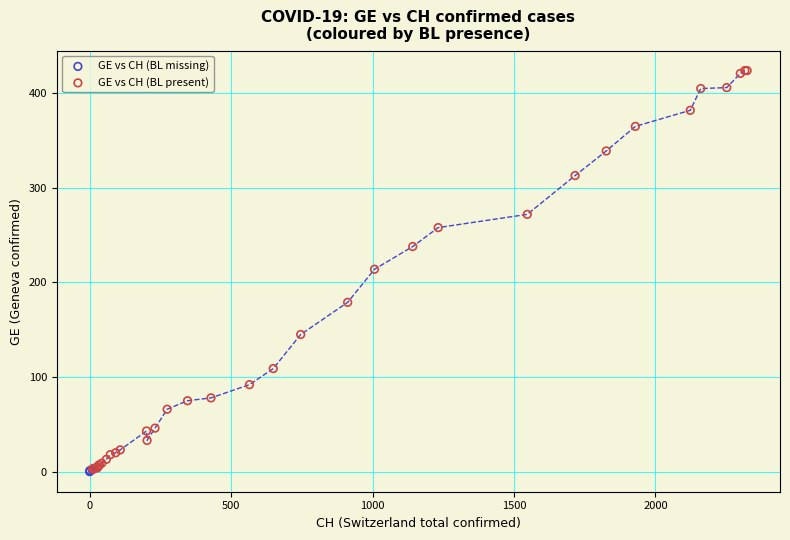

Which series has the largest Y range (max minus min)?

GE vs CH (BL present)